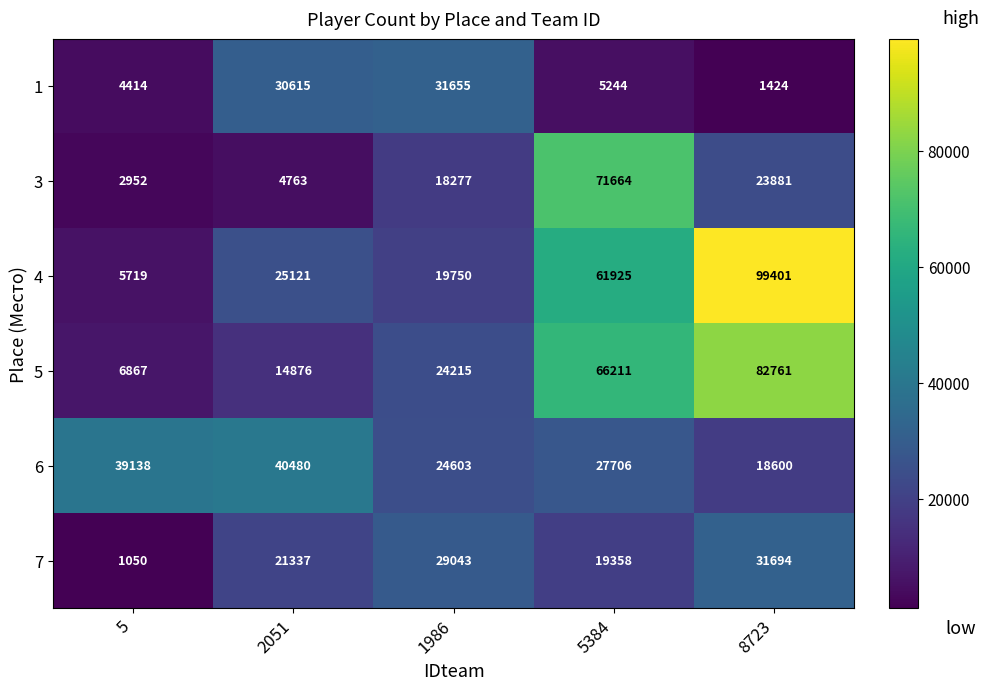

Reading left to right, what are all the values shown in this chart?

1: 4414	30615	31655	5244	1424
3: 2952	4763	18277	71664	23881
4: 5719	25121	19750	61925	99401
5: 6867	14876	24215	66211	82761
6: 39138	40480	24603	27706	18600
7: 1050	21337	29043	19358	31694